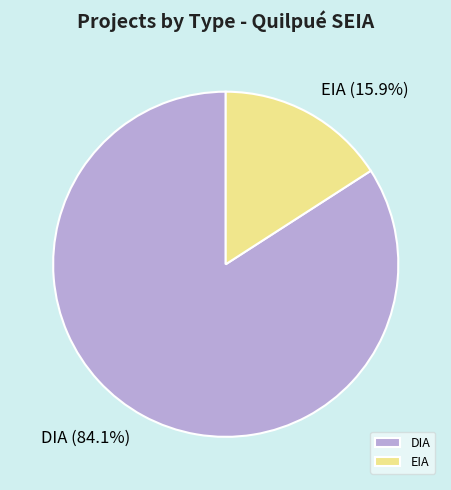

Combined, what portion of the pie is DIA and EIA?

100.0%